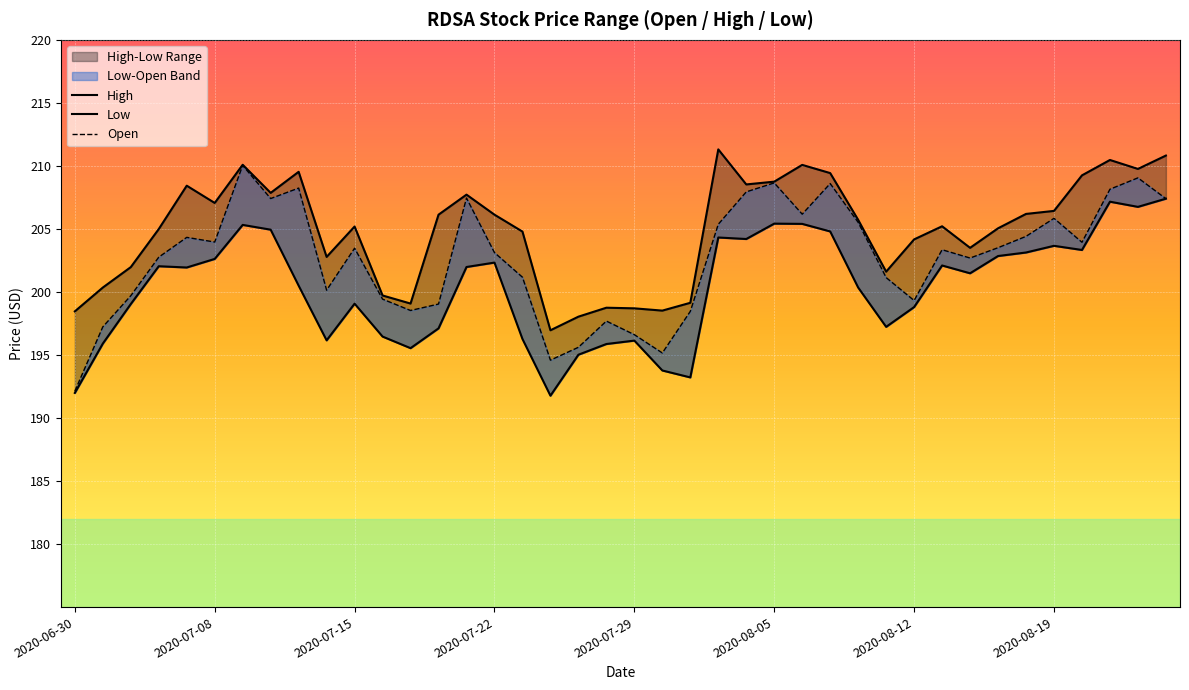

How many interior local valleys does the High series have?

10